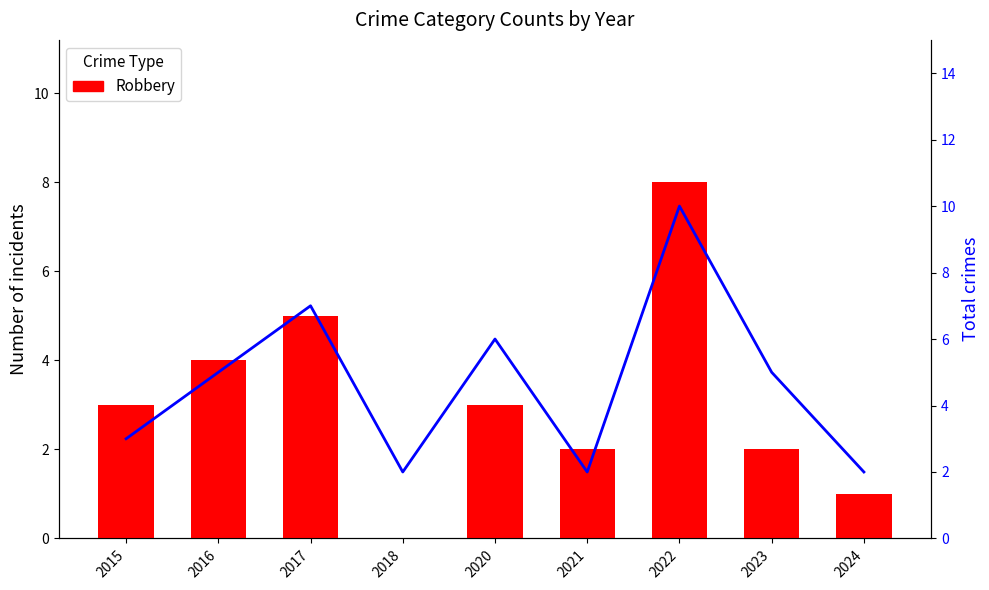

Does the chart contain any negative values?

No